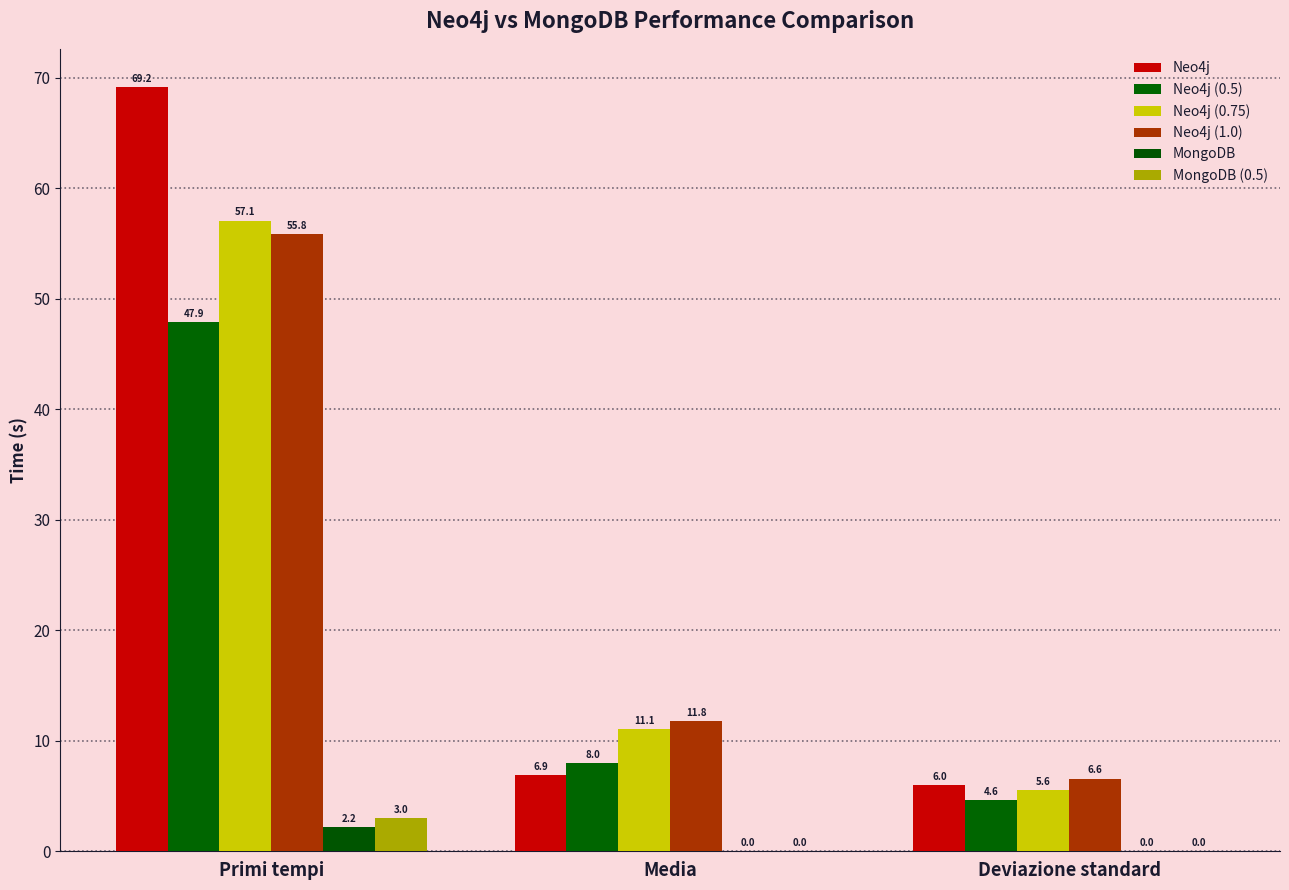

Which category has the highest value in the Neo4j (0.5) series?

Primi tempi